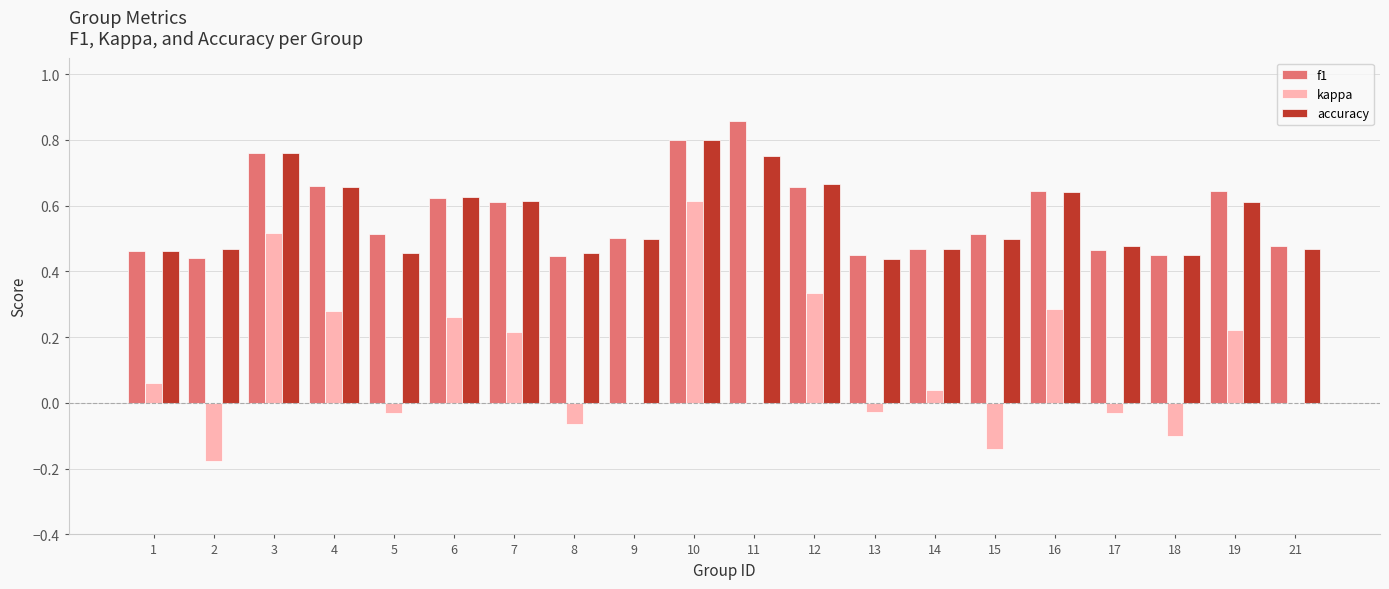

What is the sum of all kappa values?

2.3